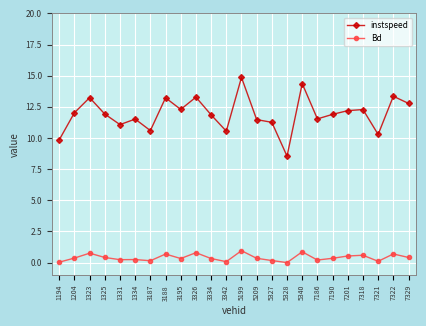

The instspeed series shows 13.4 at 7322. True or false?

True